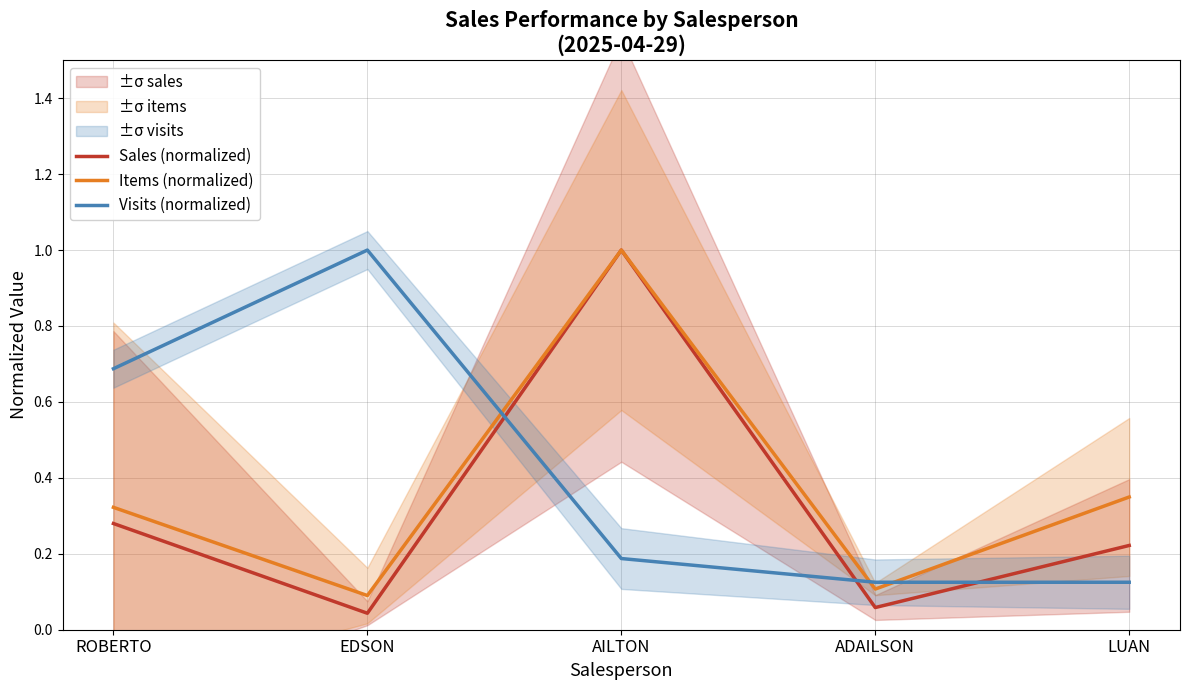

The Items (normalized) series shows 1.0 at AILTON. True or false?

True